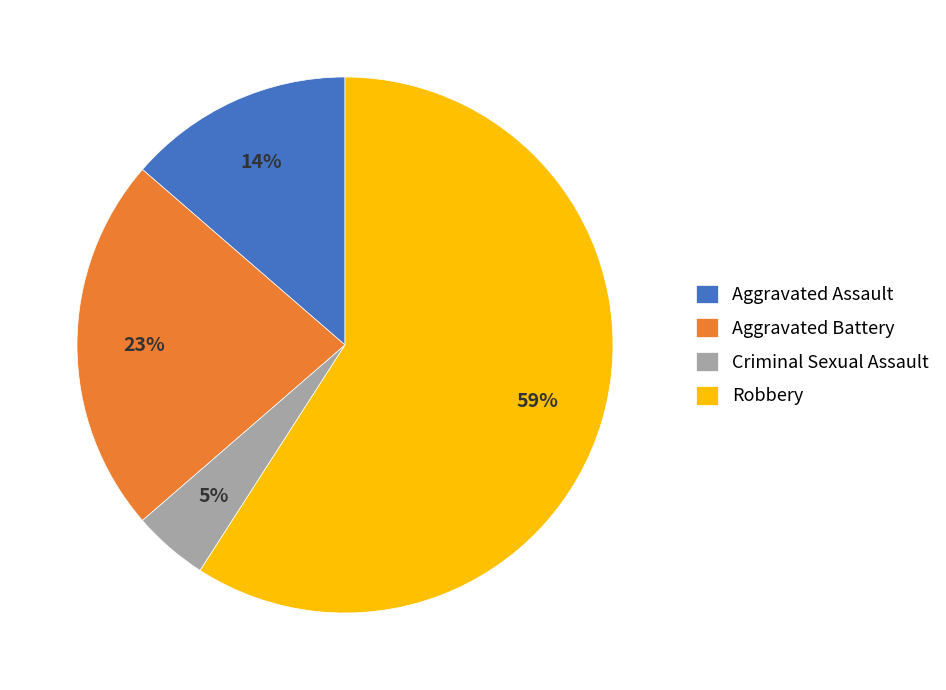

Approximately how many times larger is the value at Robbery compared to Aggravated Battery?

2.6